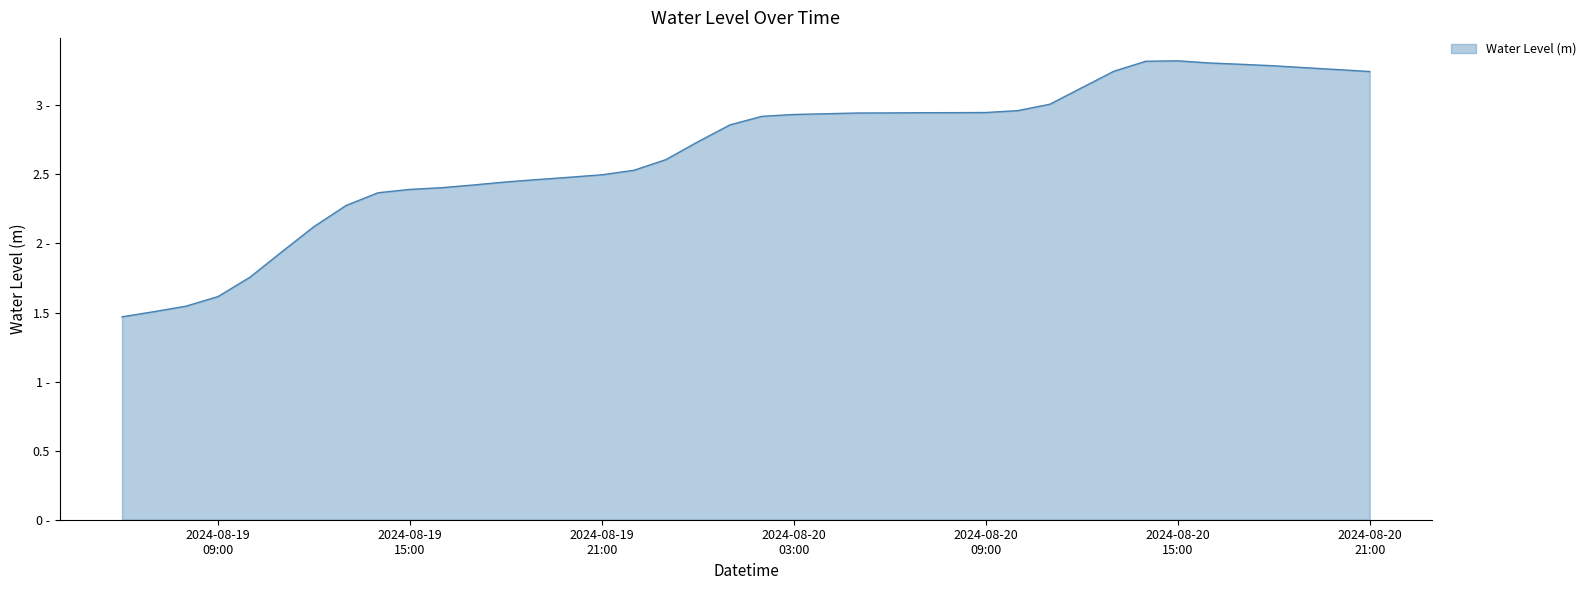

Does the chart have visible grid lines?

No